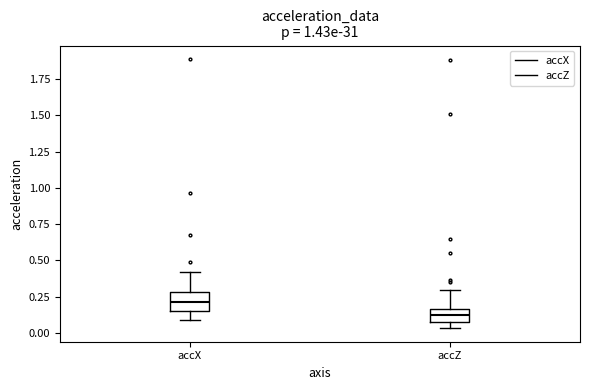

Reading left to right, transcribe this box plot: for each box, give where its median line is, the range the box spans, and where its two whiskers end, as read against the y-axis. The values are not printed on the chart, so give them approximately, as read against the axis.

accX: median 0.20, box 0.15 to 0.30, whiskers 0.10 to 0.40
accZ: median 0.15 (inside the box), box 0.10 to 0.15, whiskers 0.05 to 0.30